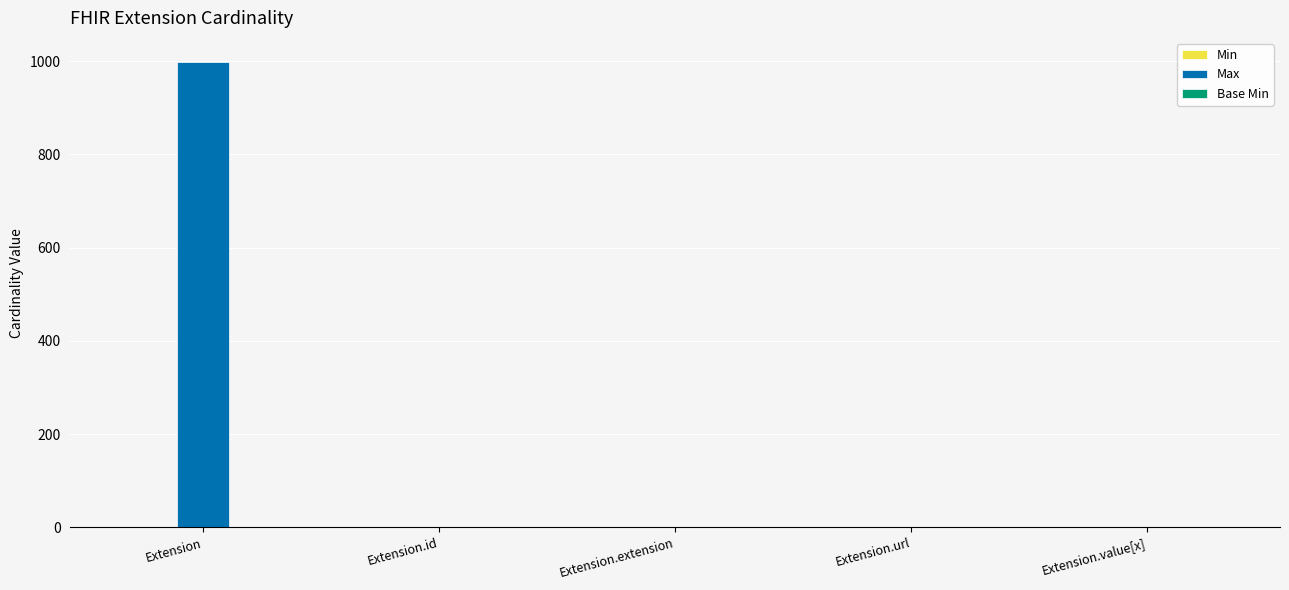

Are the bars horizontal?

No